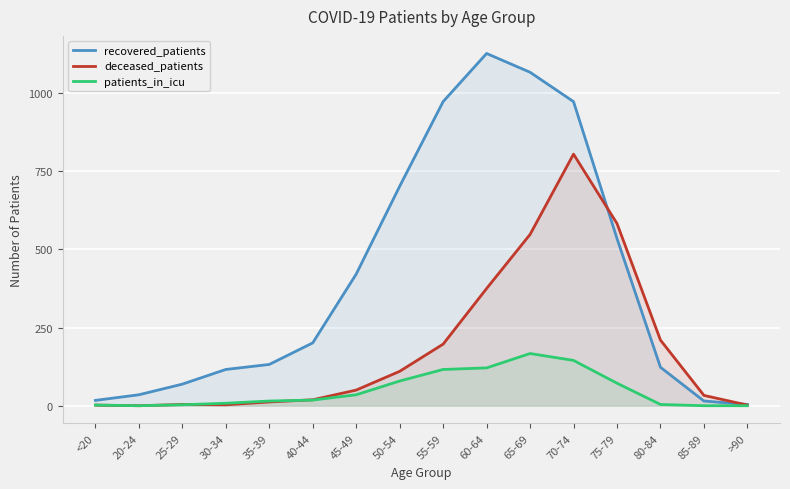

How many data points in recovered_patients are less than 201?

8